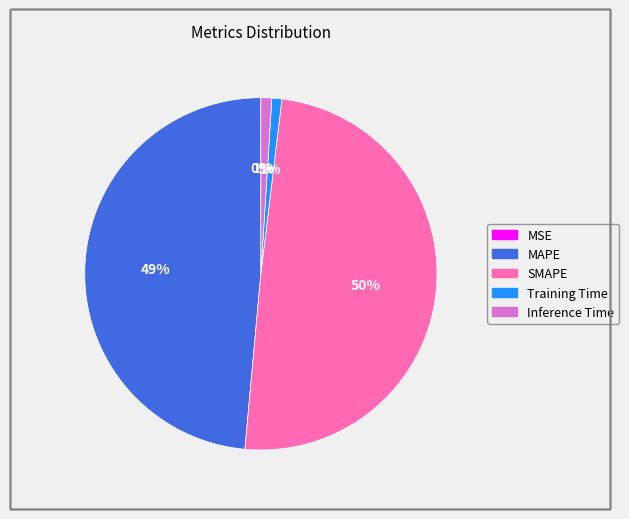

Between MAPE and Inference Time, which is larger?

MAPE